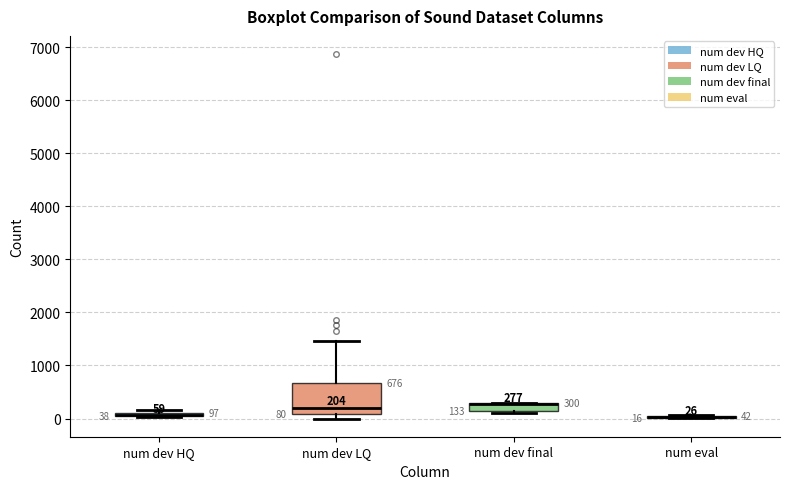

Comparing the boxes themselves (not the whiskers), which one is the tallest?

num dev LQ